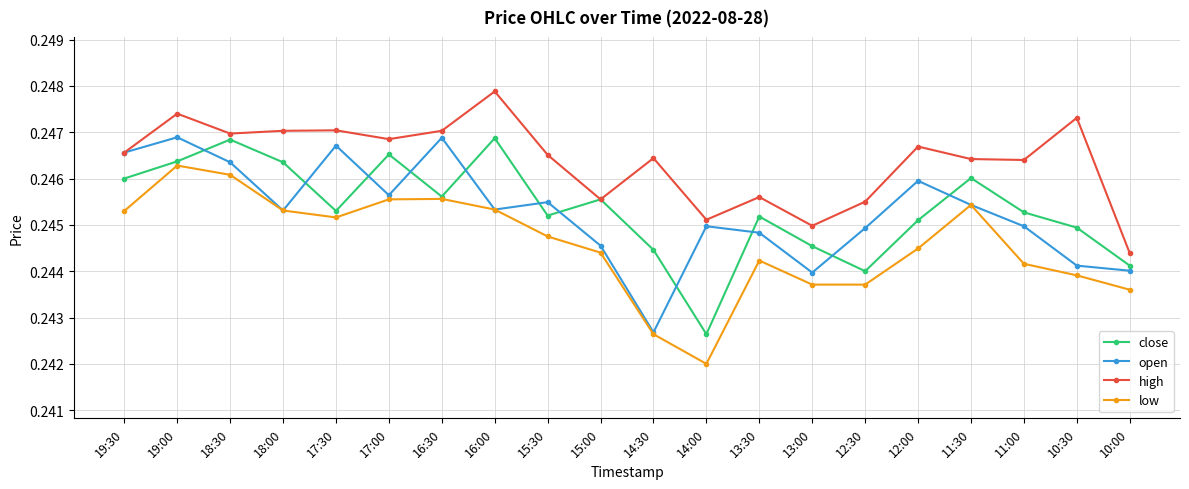

In open, how many points are lower than both neighbors (excluding endpoints)?

5